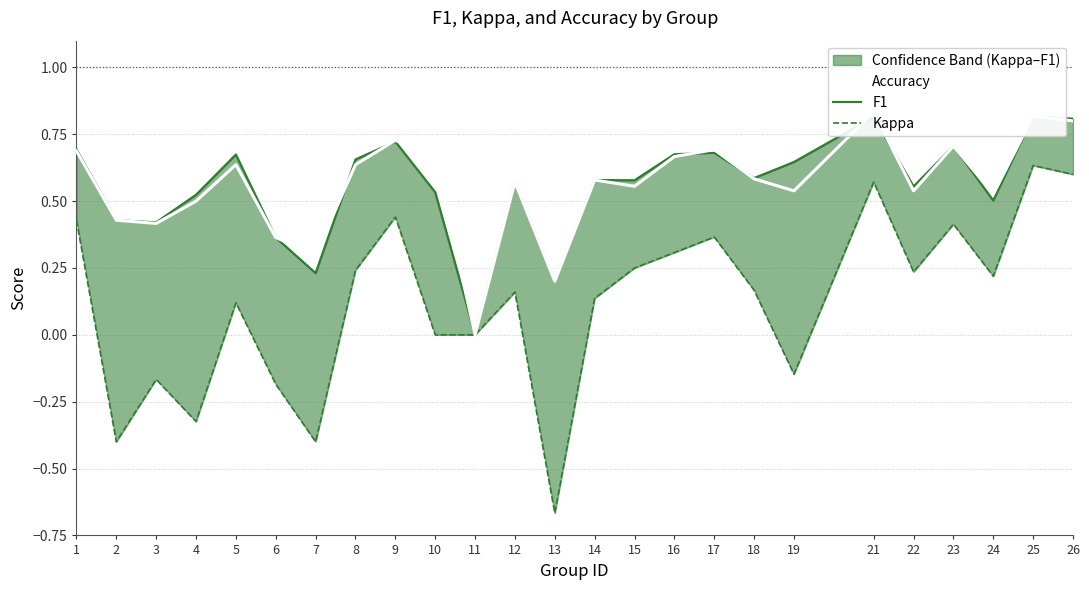

How many interior local peaks does the F1 series have?

8